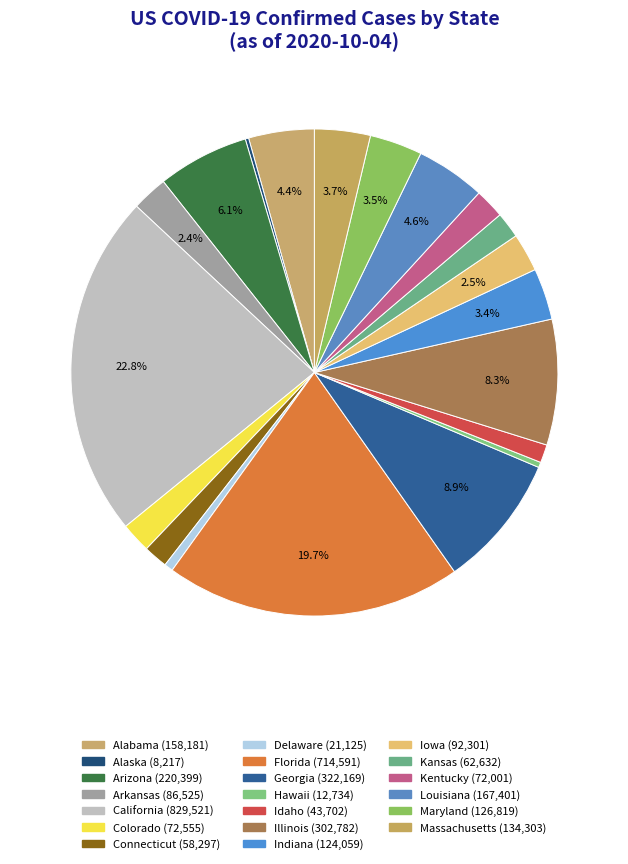

Approximately how many times larger is the value at Colorado compared to Louisiana?

0.4